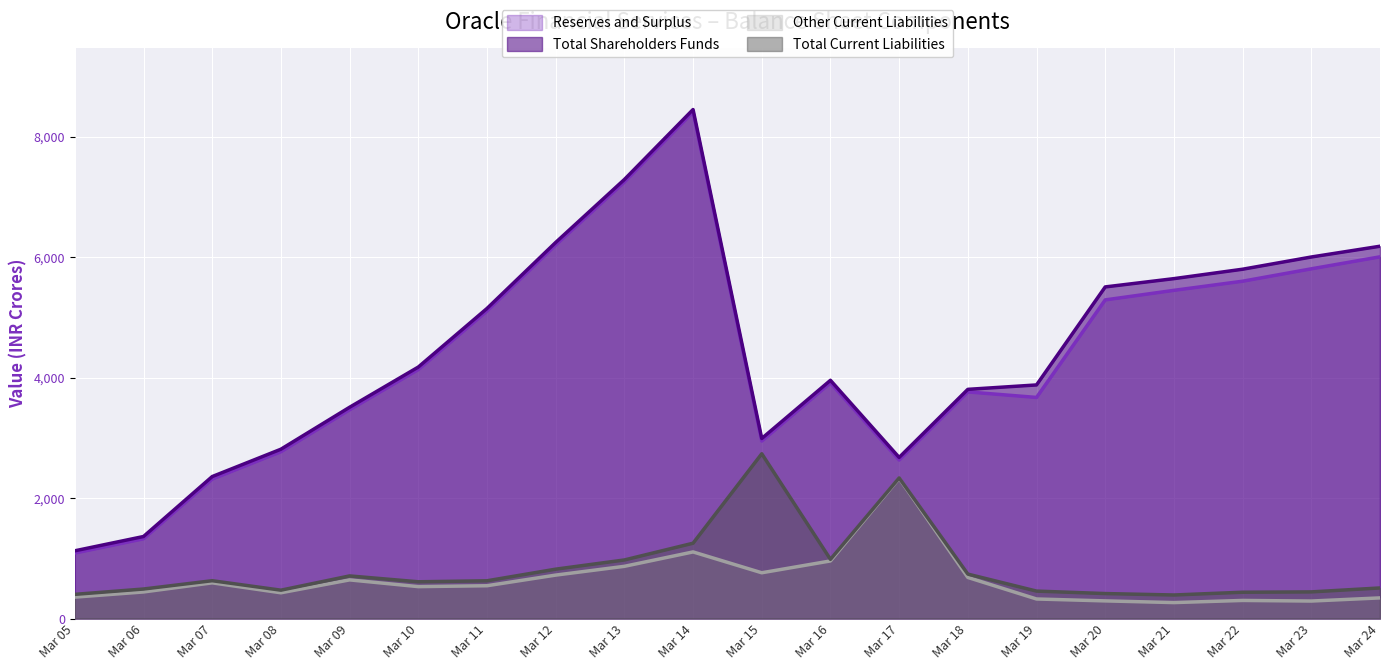

Which label corresponds to the smallest value in the chart?

Mar 21